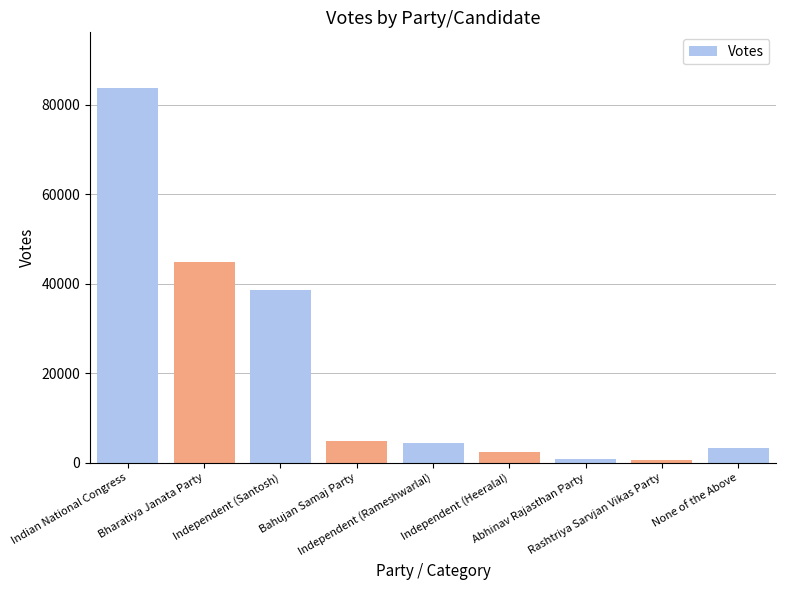

Are the bars horizontal?

No